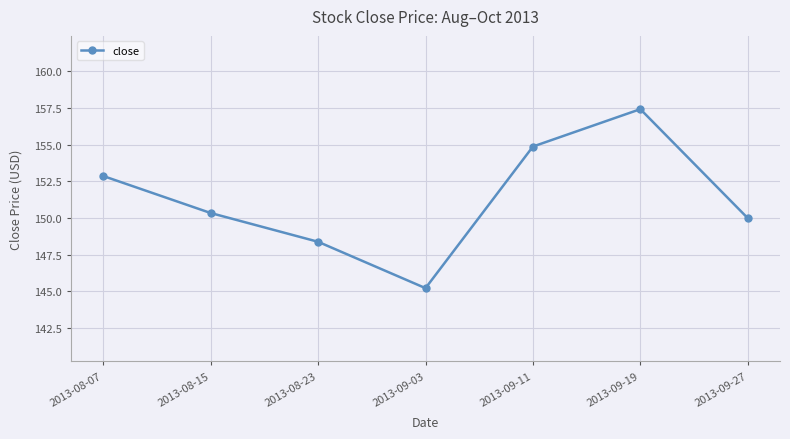

Where is the first local minimum?

2013-09-03